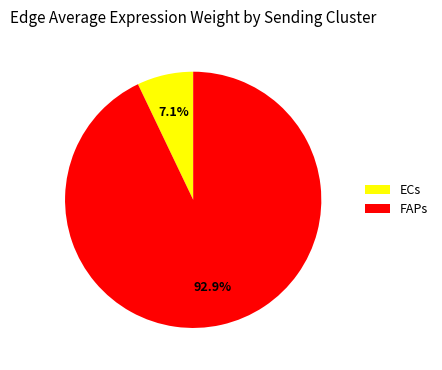

Approximately how many times larger is the value at FAPs compared to ECs?

13.1